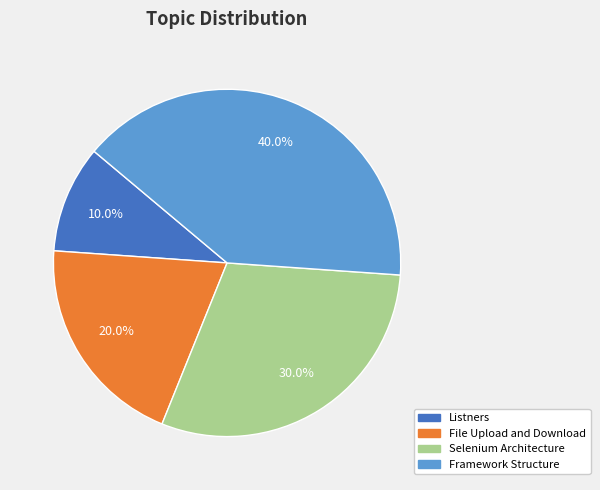

What percentage is the File Upload and Download slice, to the nearest percent?

20%